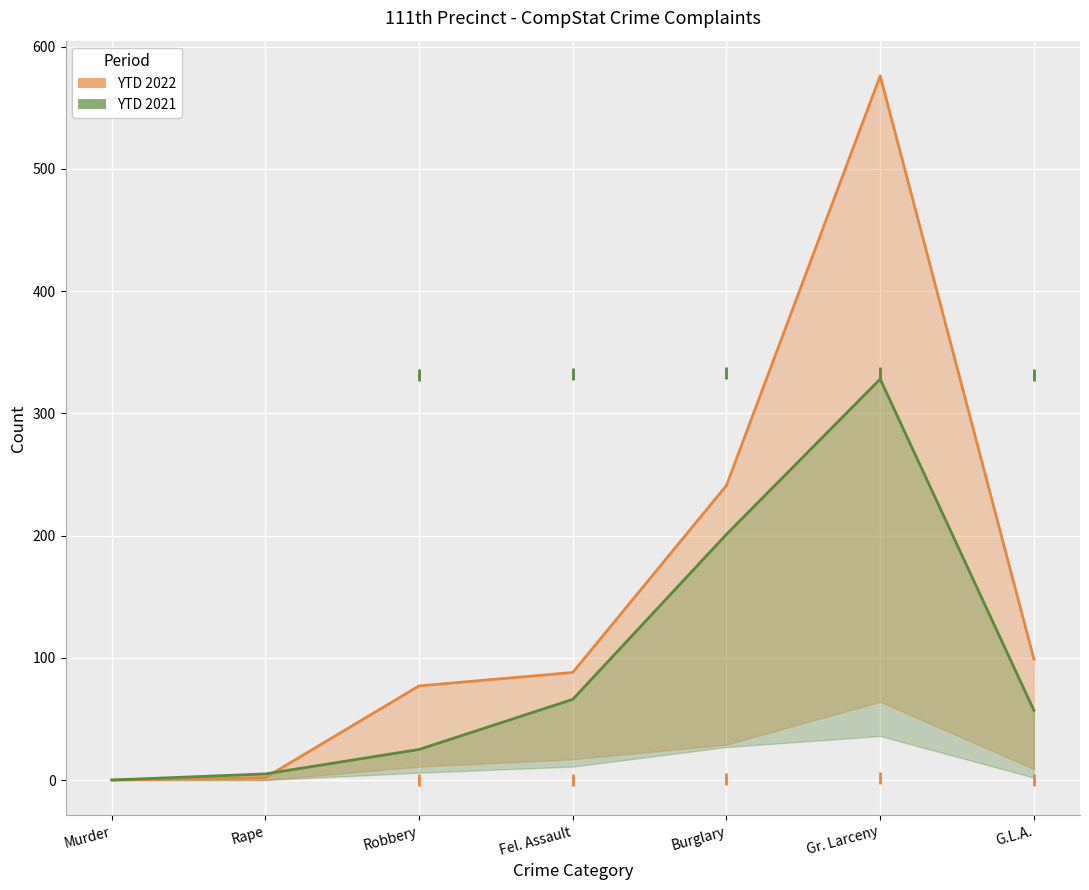

In YTD 2021, how many points are higher than both neighbors (excluding endpoints)?

1